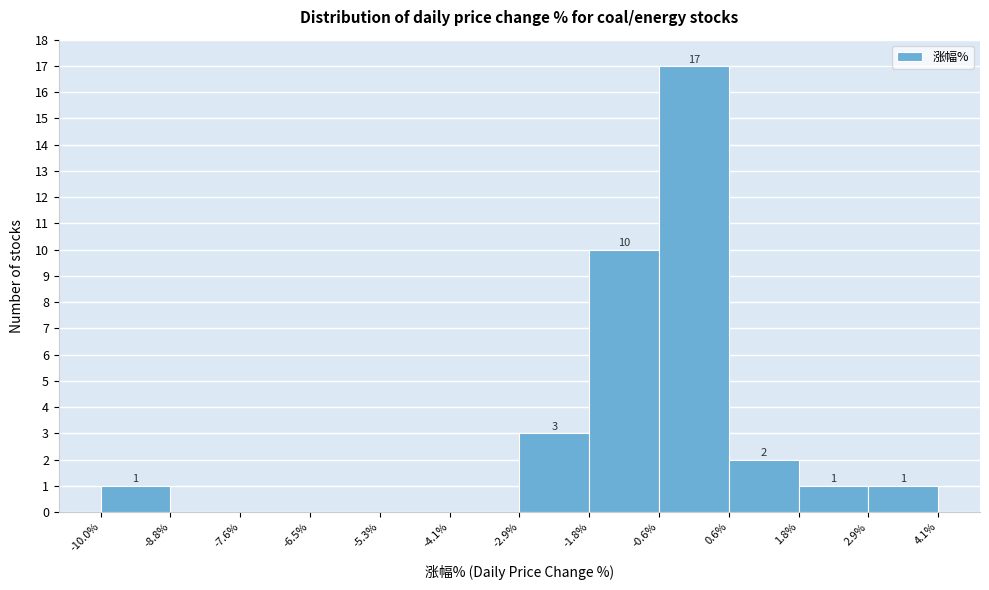

Over which range of the x-axis is the bar tallest?

-0.6% to 0.6%